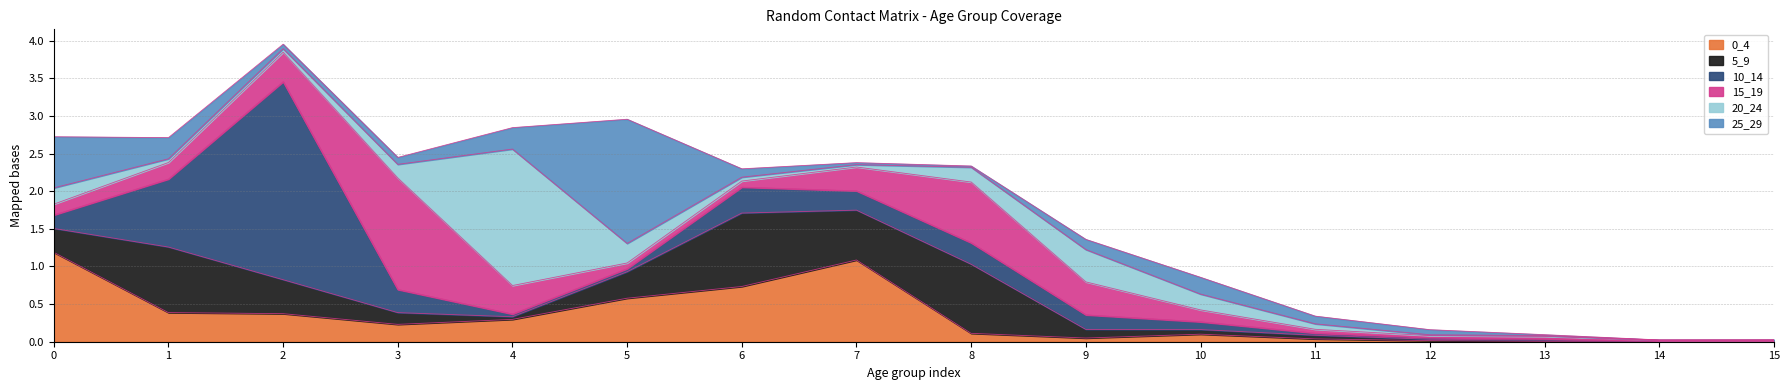

Does the chart have visible grid lines?

Yes